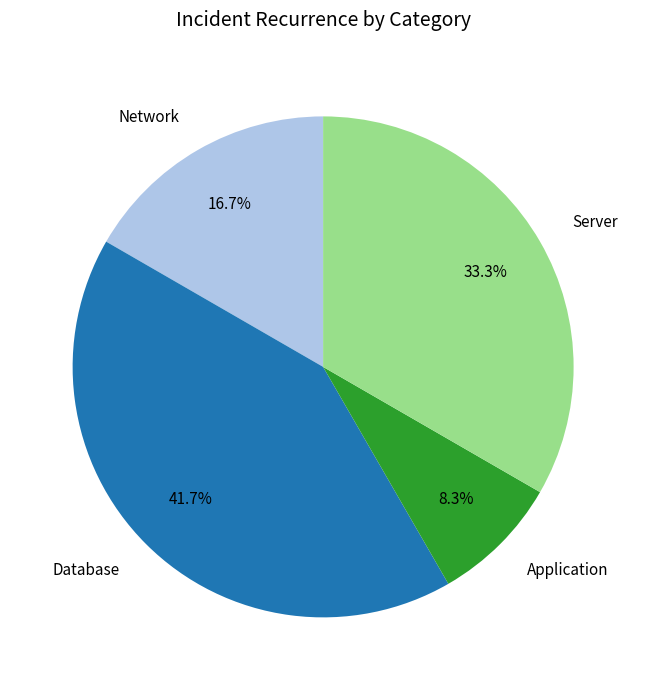

Is the sum of Server and Database greater than half?

Yes